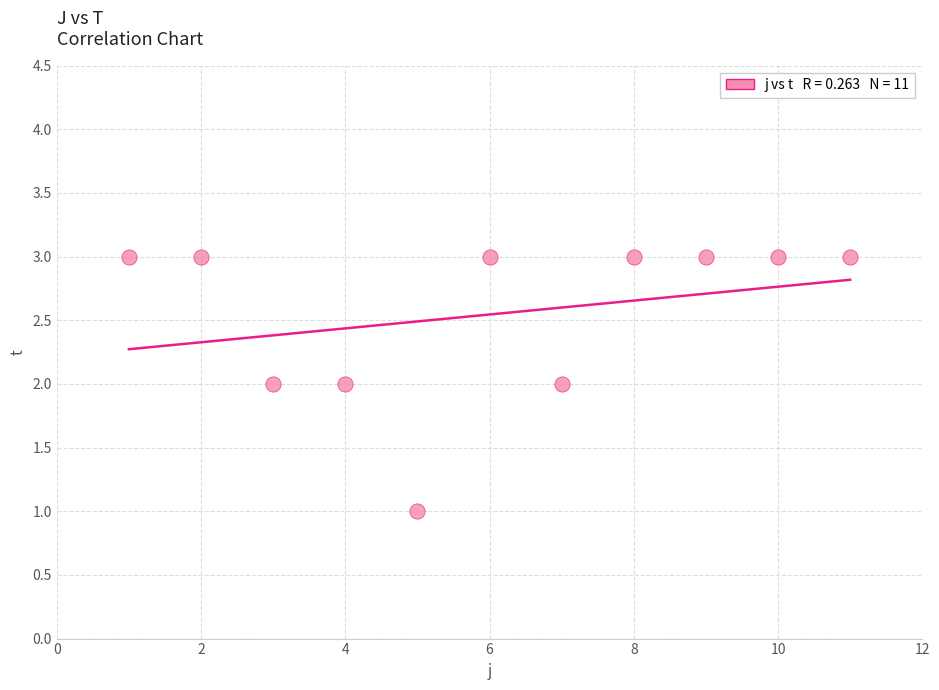

What is the average X value?

6